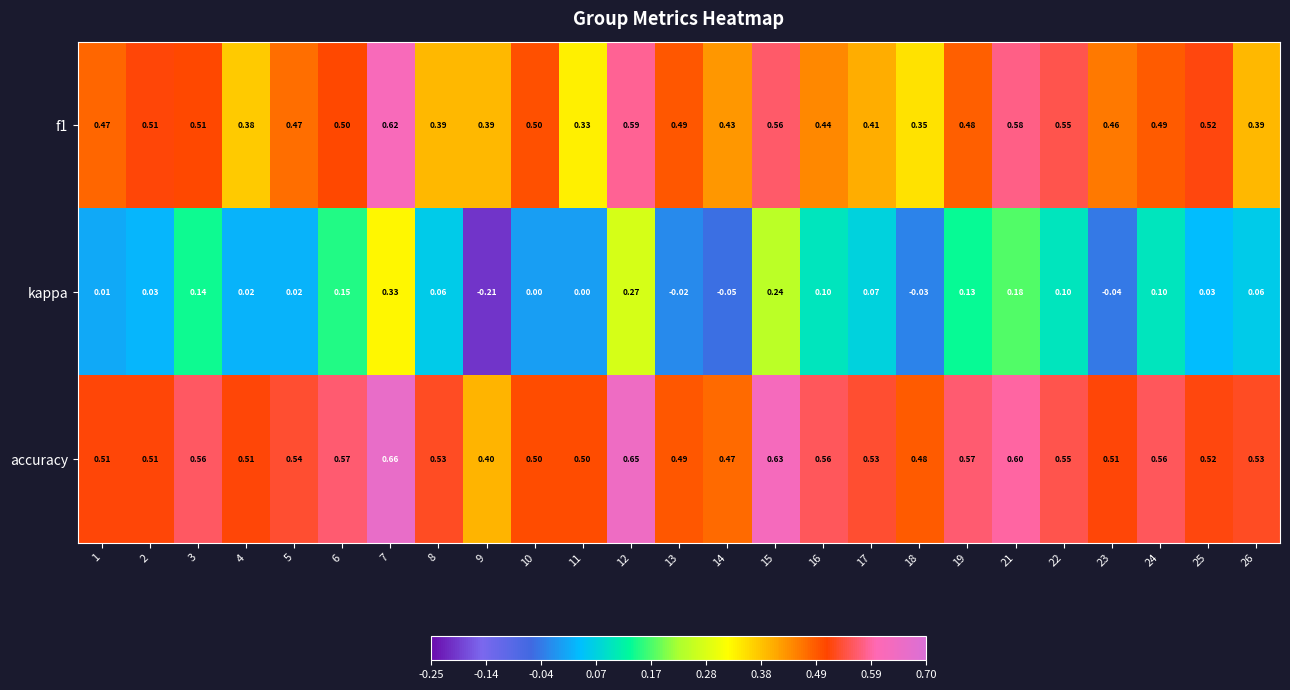

Which series has the largest total across all categories?

accuracy